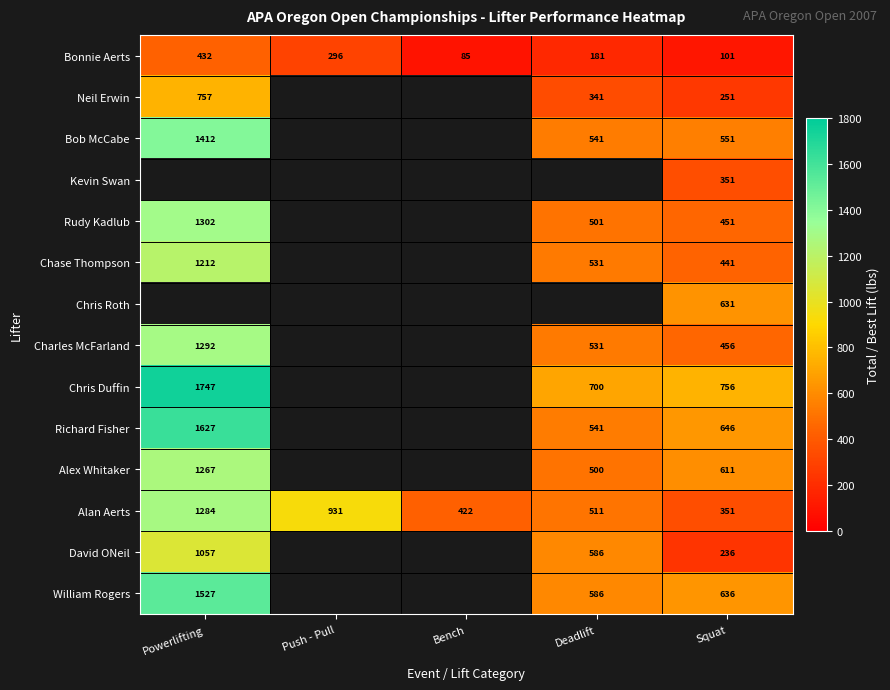

The Charles McFarland series shows 758 at Squat. True or false?

False